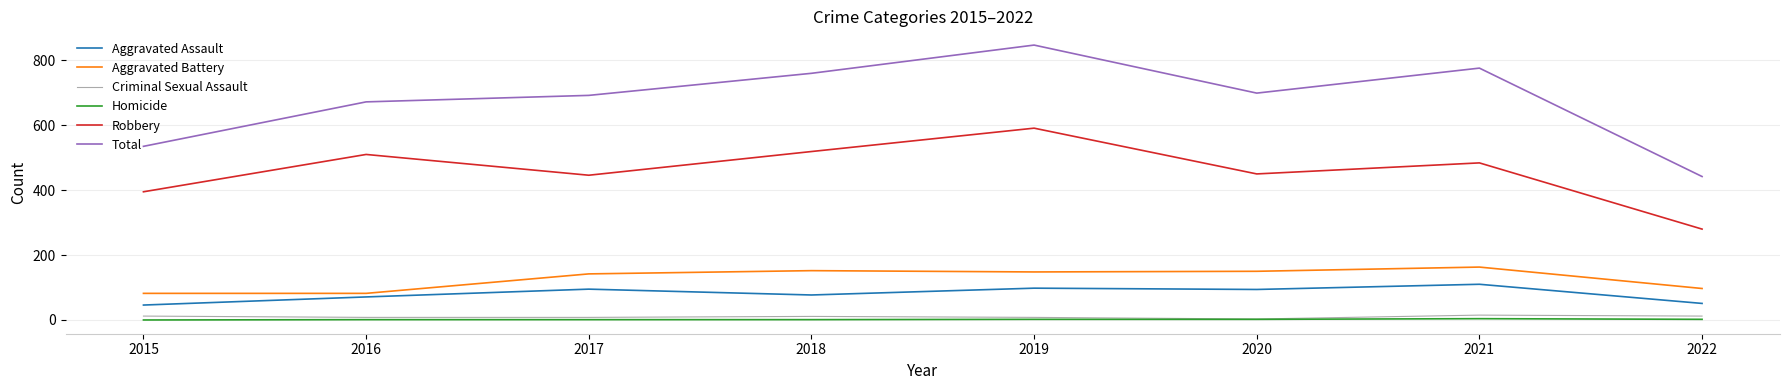

Is it true that Robbery equals 591 at 2019?

True